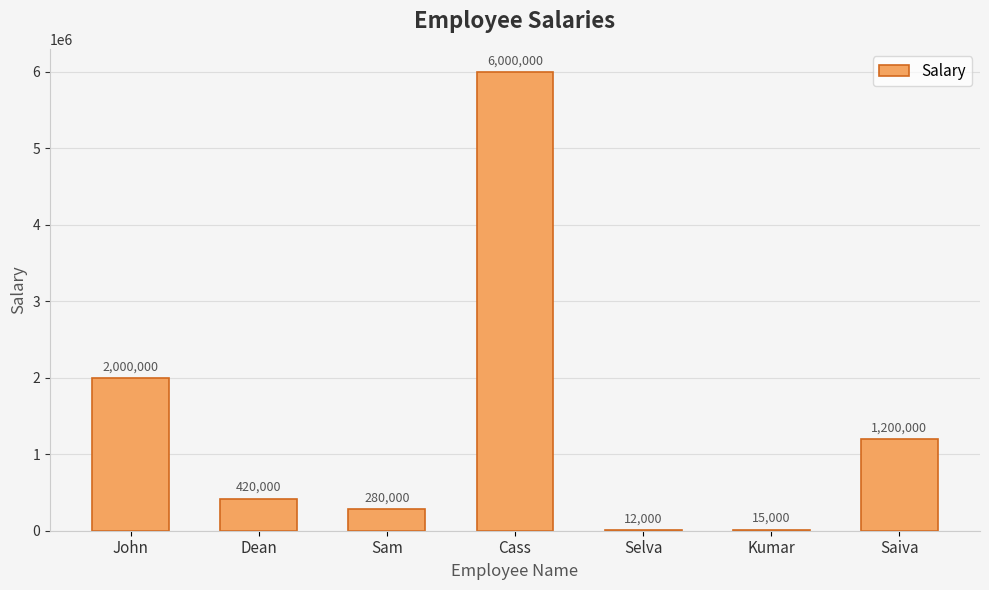

Which has a higher value, Selva or Saiva?

Saiva